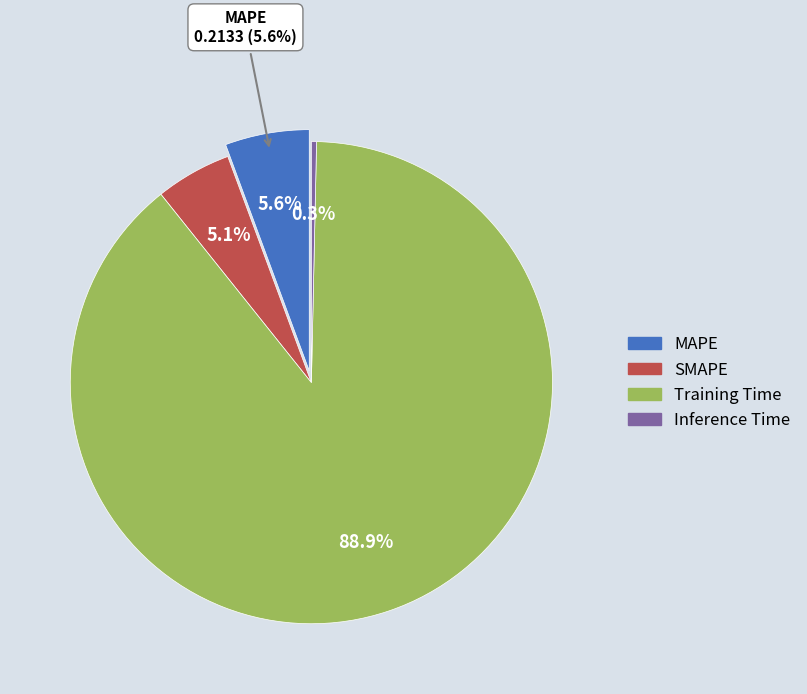

What percentage do Training Time and Inference Time together represent?

89.3%